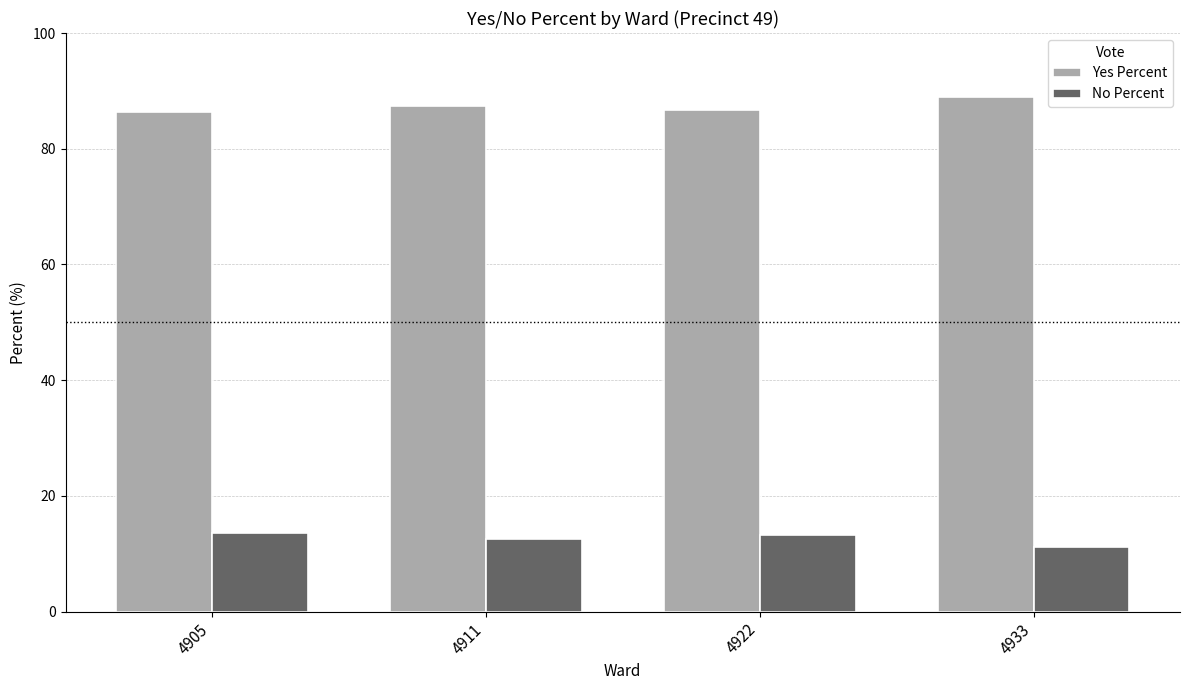

What is the highest value of the No Percent series?

13.6